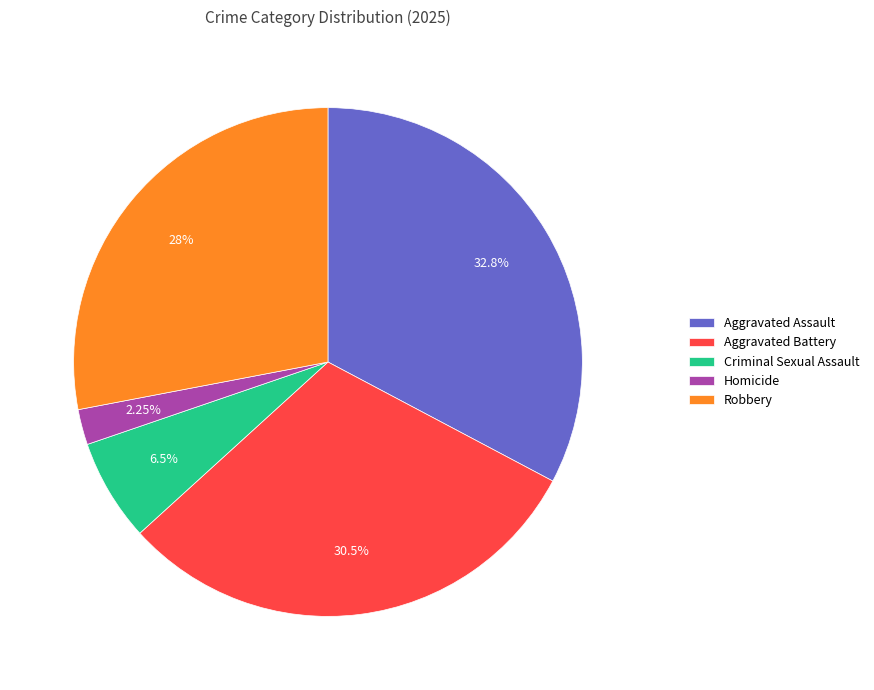

What portion of the pie excludes Robbery?

72.0%